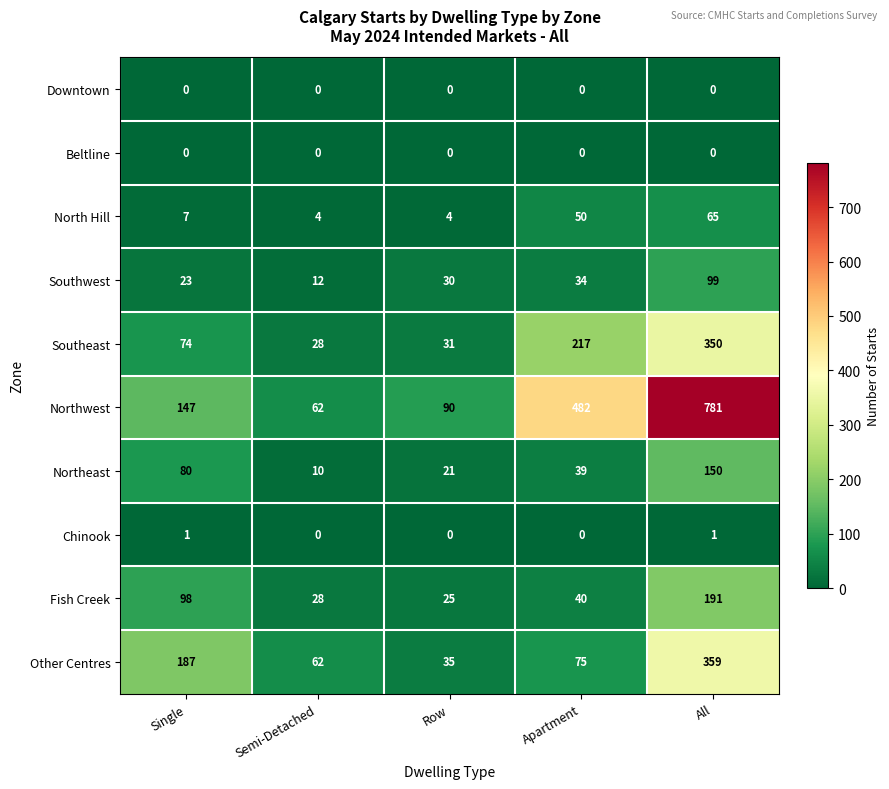

What is the total value across all series at Semi-Detached?

206